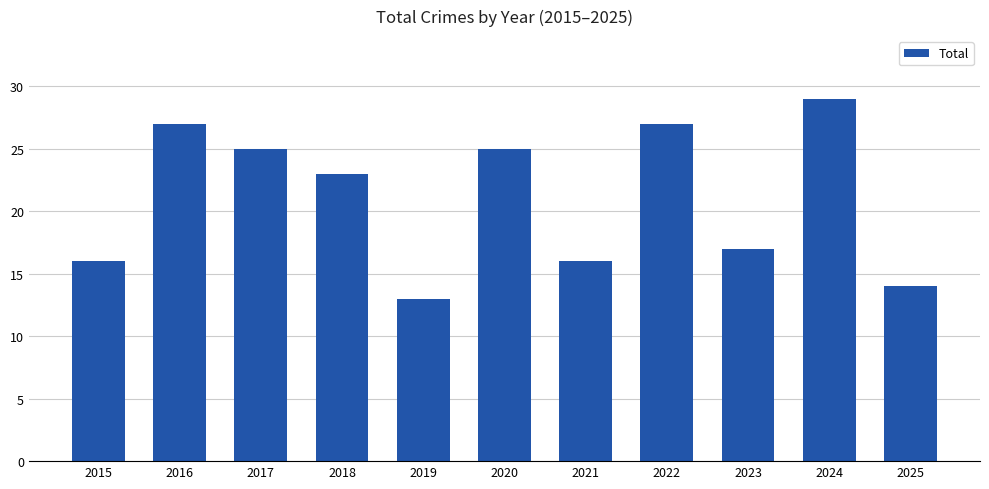

The chart shows a value of 25 at 2017. True or false?

True